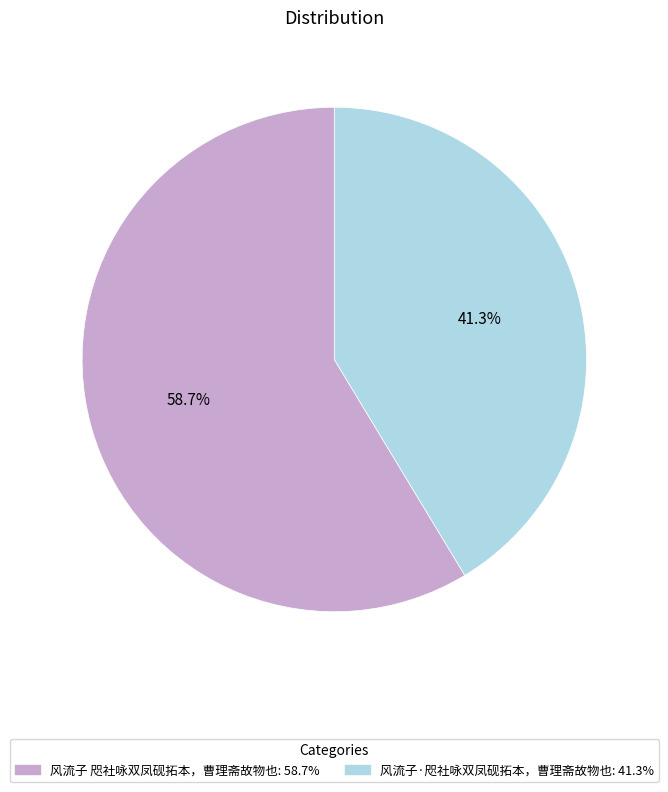

How many slices are in this pie chart?

2